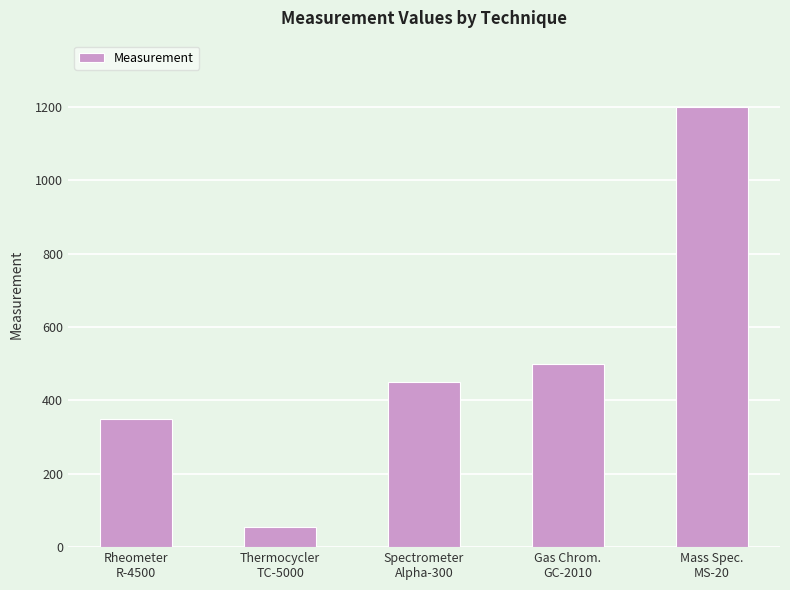

Which has a higher value, Rheometer
R-4500 or Spectrometer
Alpha-300?

Spectrometer
Alpha-300